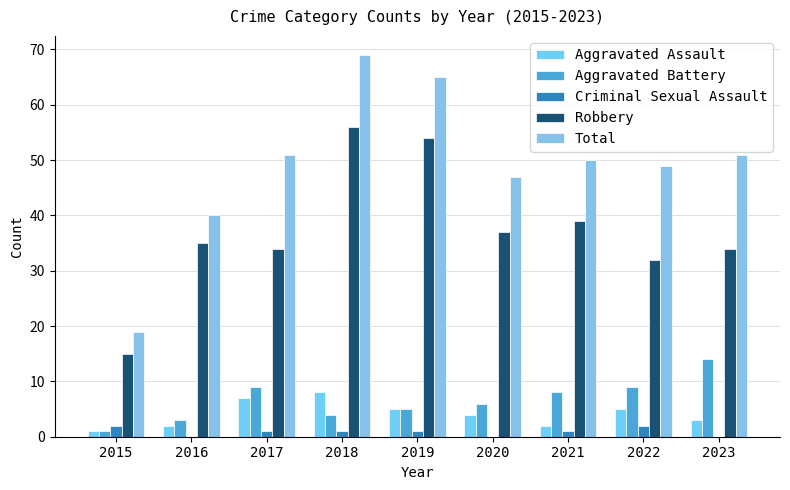

Read the Total value at 2018.

69